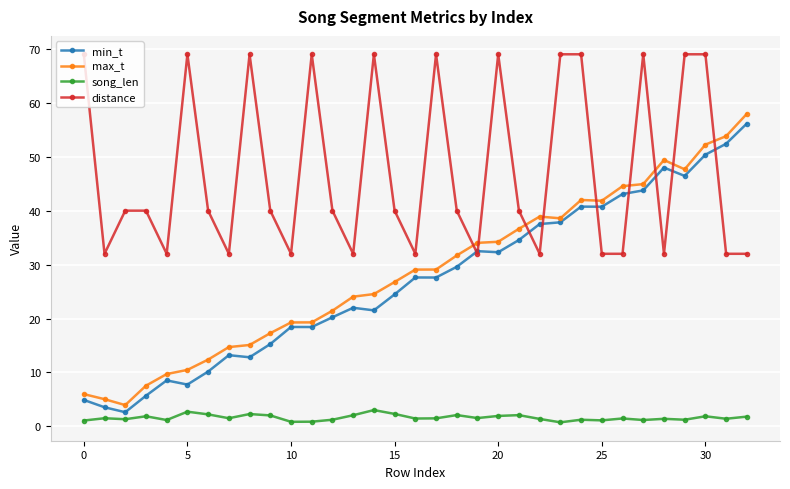

What is the maximum value shown in the chart?

69.0